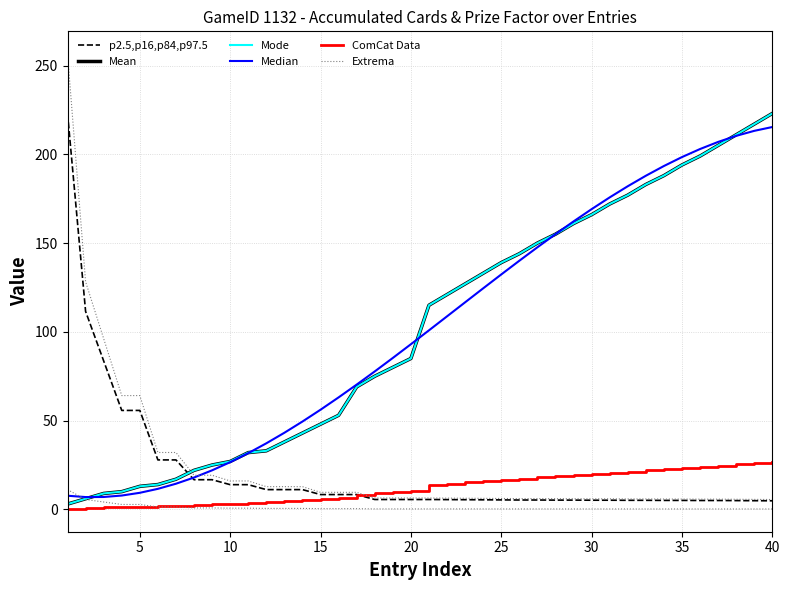

Is this an area chart (filled region under the line)?

No